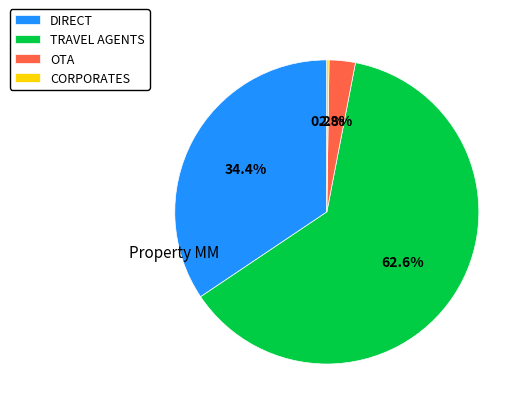

Which slice represents more than half of the pie?

TRAVEL AGENTS